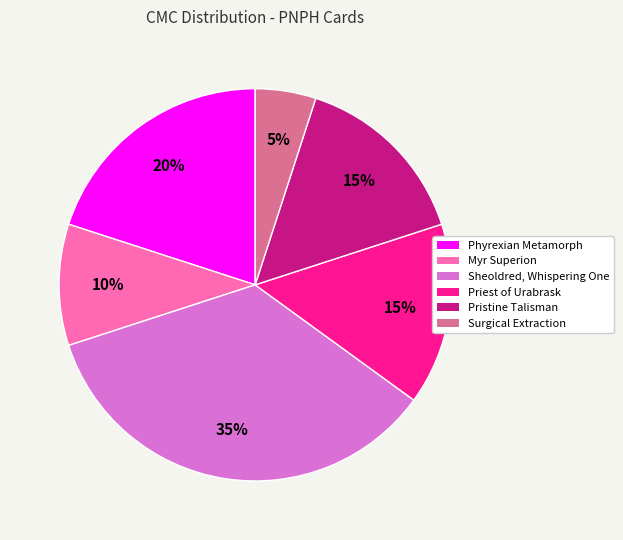

Between Pristine Talisman and Surgical Extraction, which is larger?

Pristine Talisman